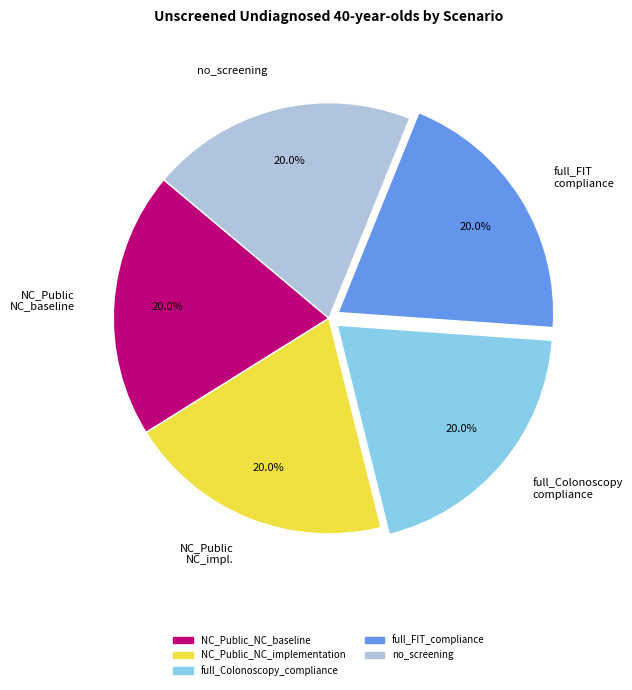

To the nearest percent, what is the average slice percentage?

20%